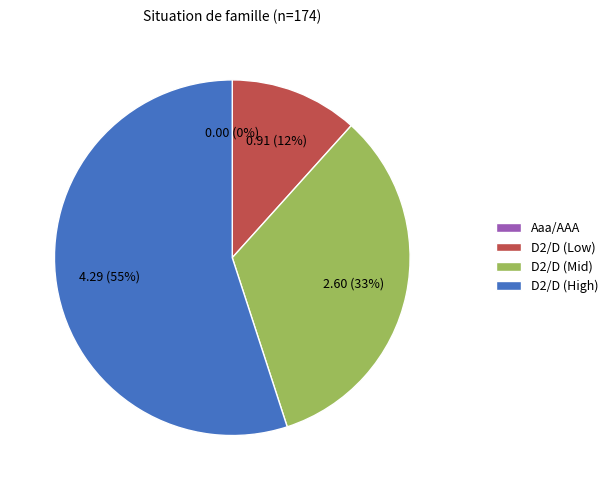

Which slice is the largest?

D2/D (High)